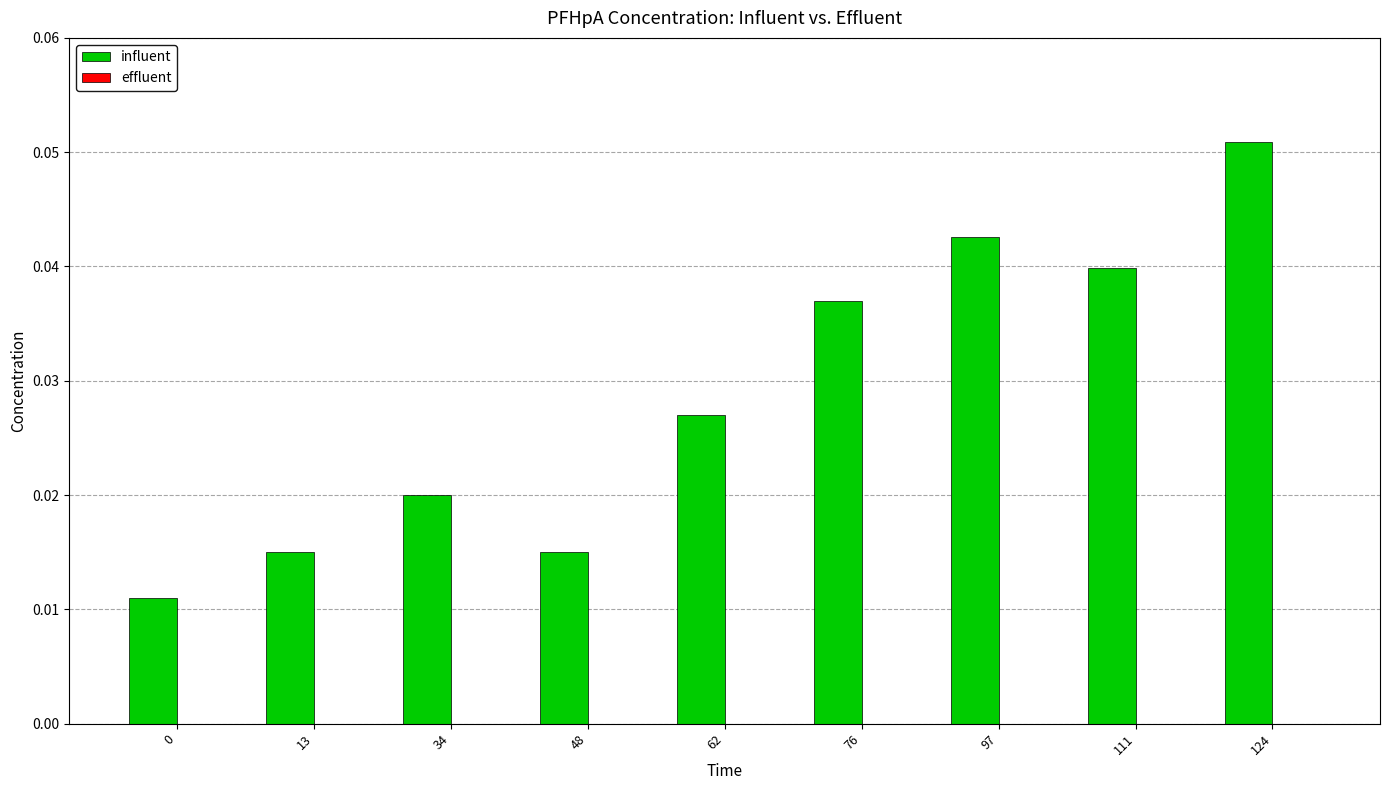

Between 111 and 76, which is larger?

111